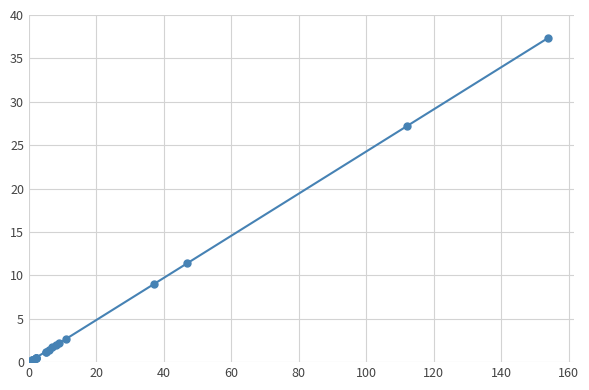

How many lines are shown in the chart?

1